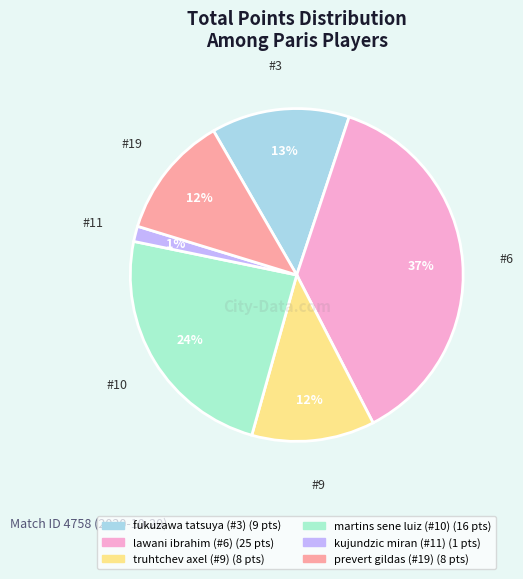

Does martins sene luiz (#10) account for over 50% of the chart?

No